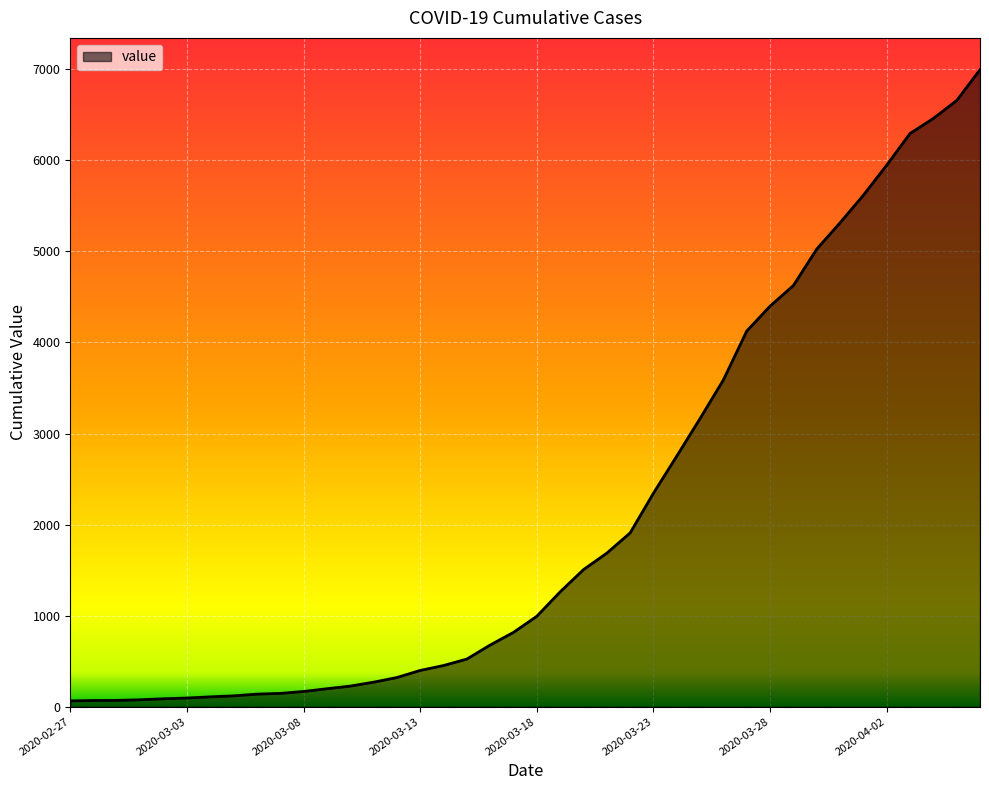

What is the maximum value shown in the chart?

6995